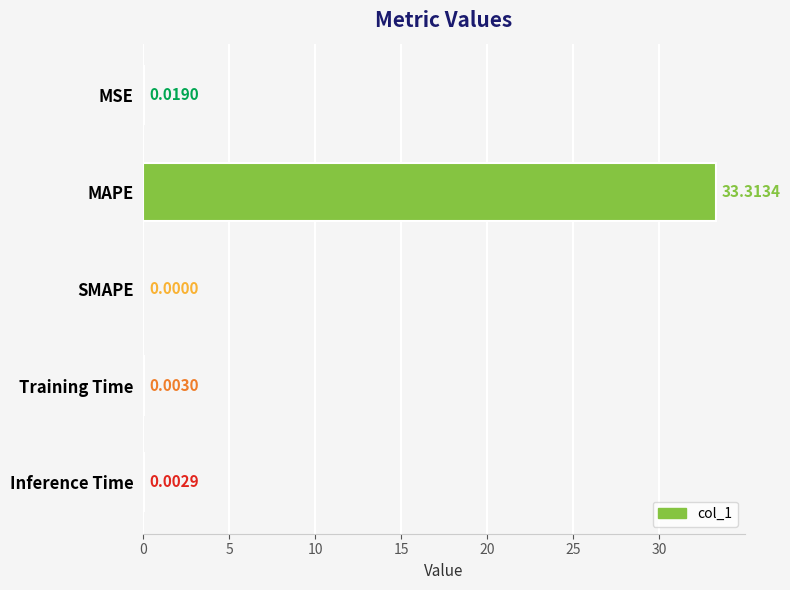

How many values exceed 0?

4